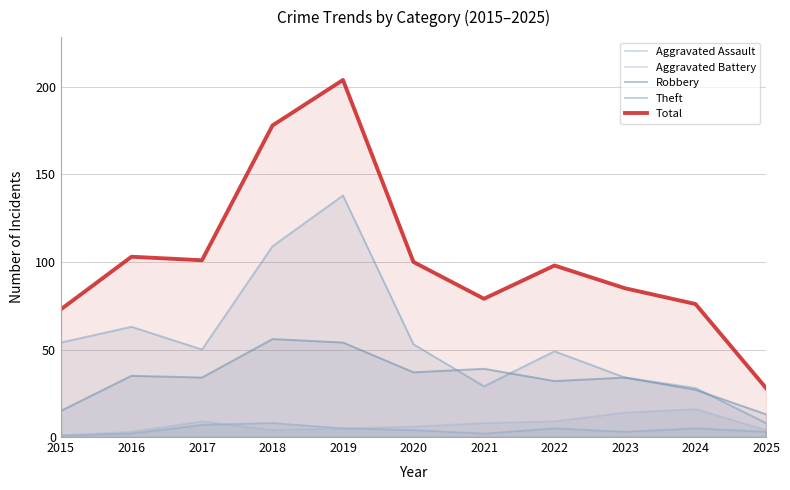

What is the sum of the Aggravated Assault values at 2018 and 2023?

11